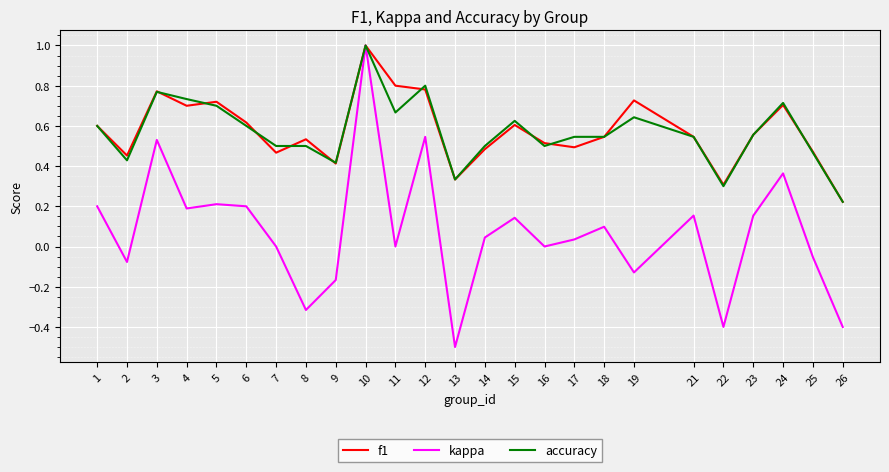

Count the f1 values in the range 0 to 1.

25